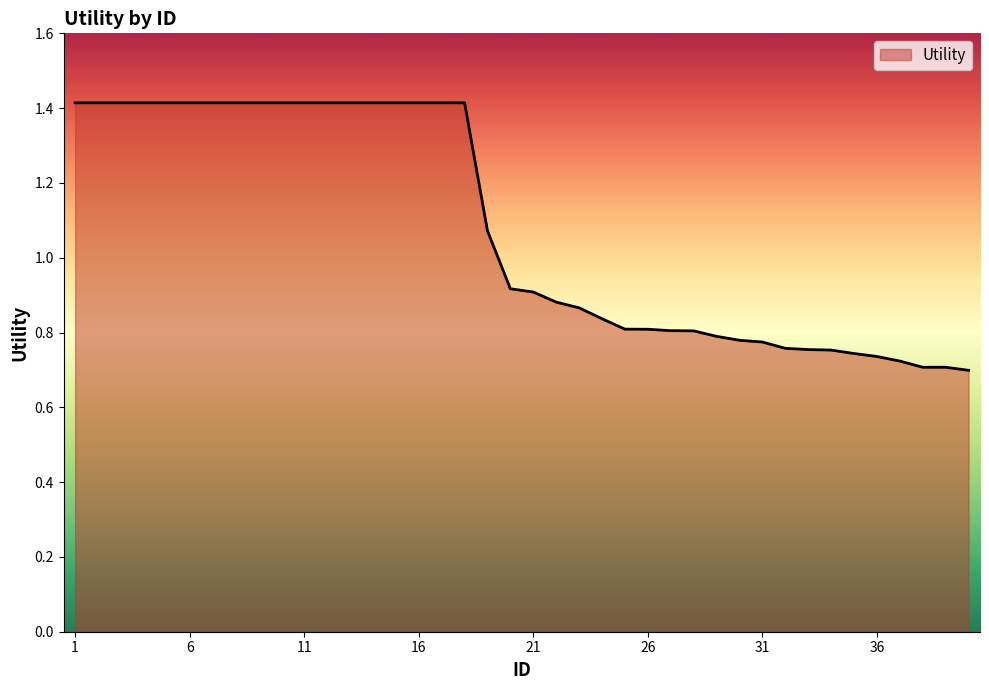

What is the greatest value displayed?

1.4